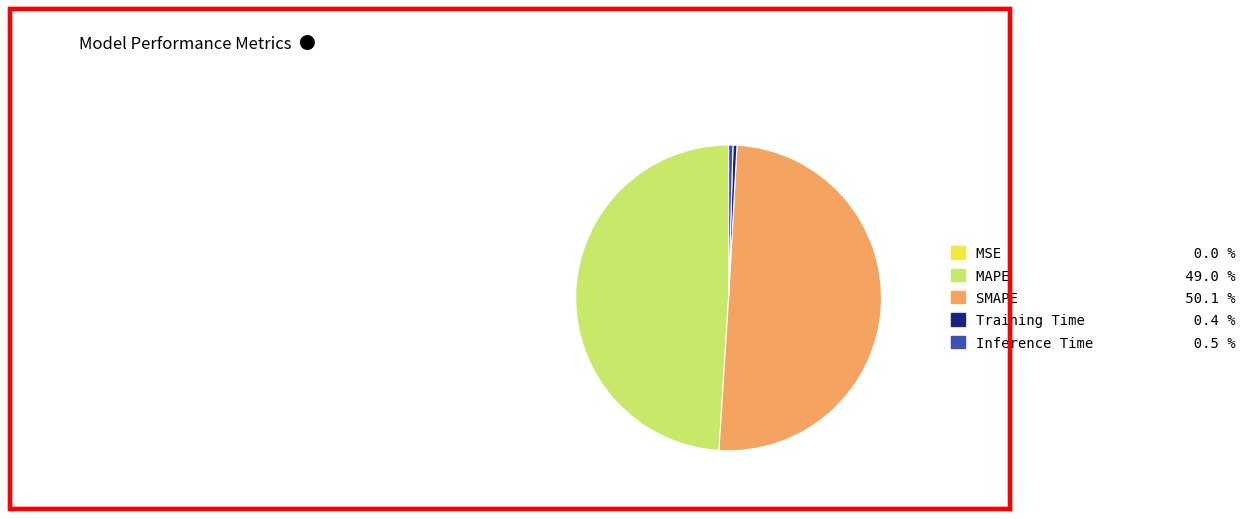

Between SMAPE and Inference Time, which is larger?

SMAPE